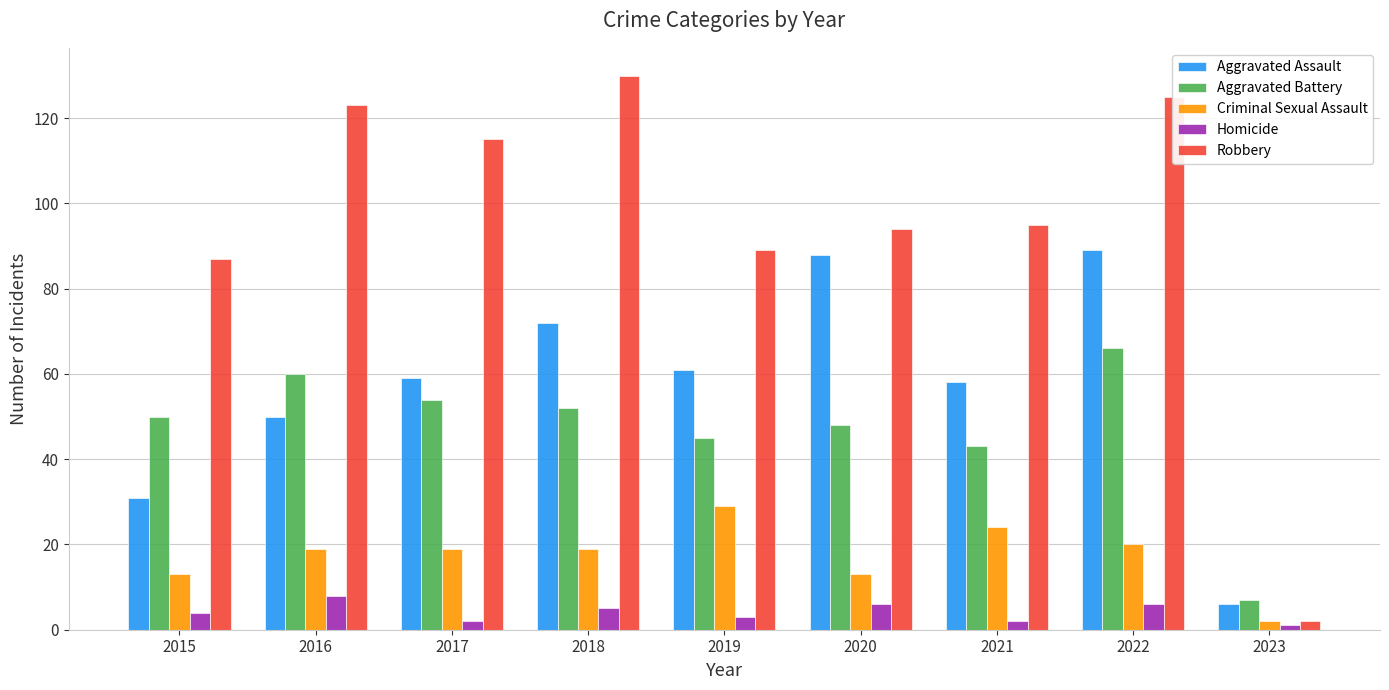

What is the difference between the Aggravated Assault values at 2015 and 2022?

58